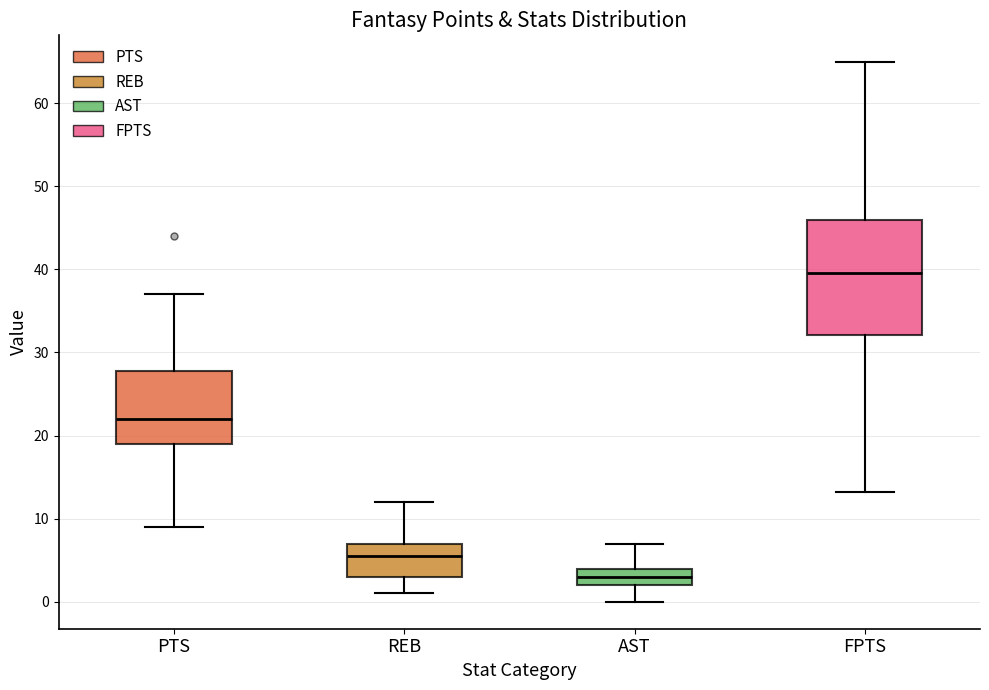

Where does the upper whisker of the box for FPTS end on the y-axis? The values are not printed on the chart, so give them approximately, as read against the axis.

65